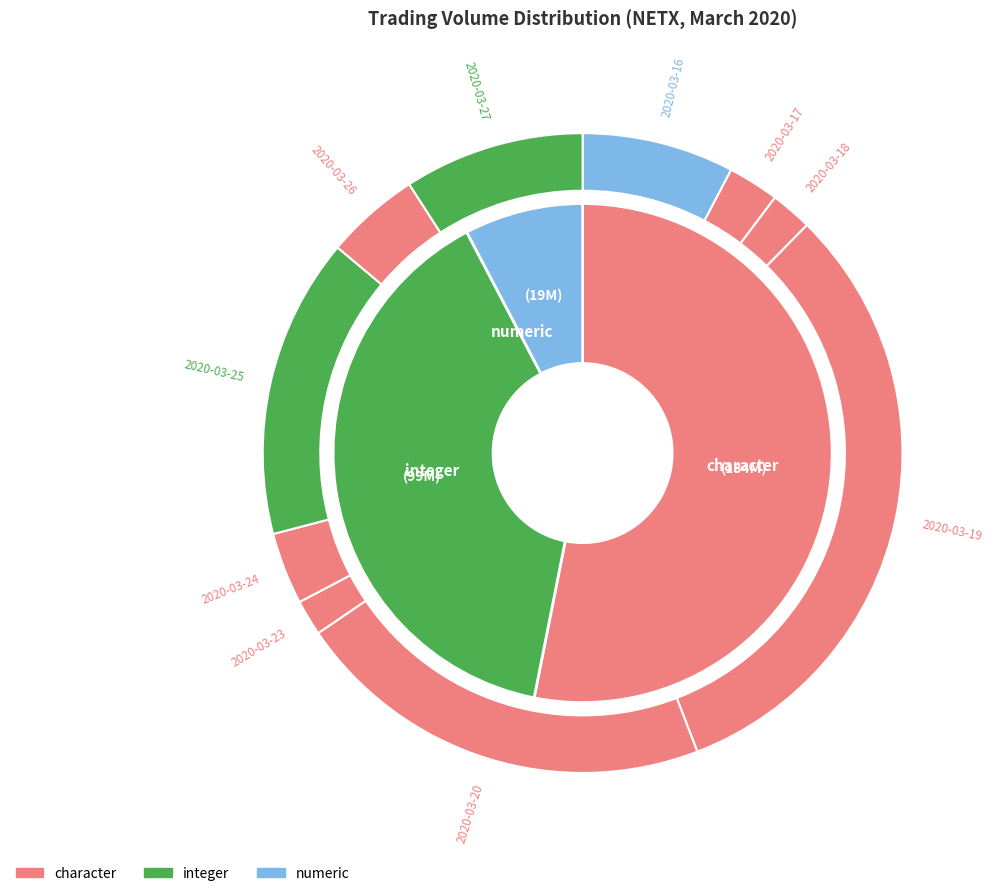

To the nearest percent, what is the average slice percentage?

10%